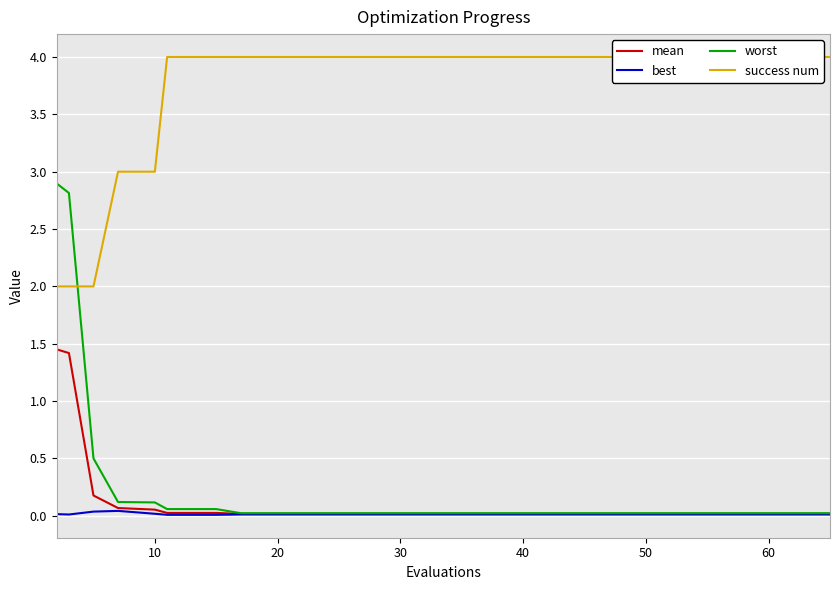

Is this an area chart (filled region under the line)?

No